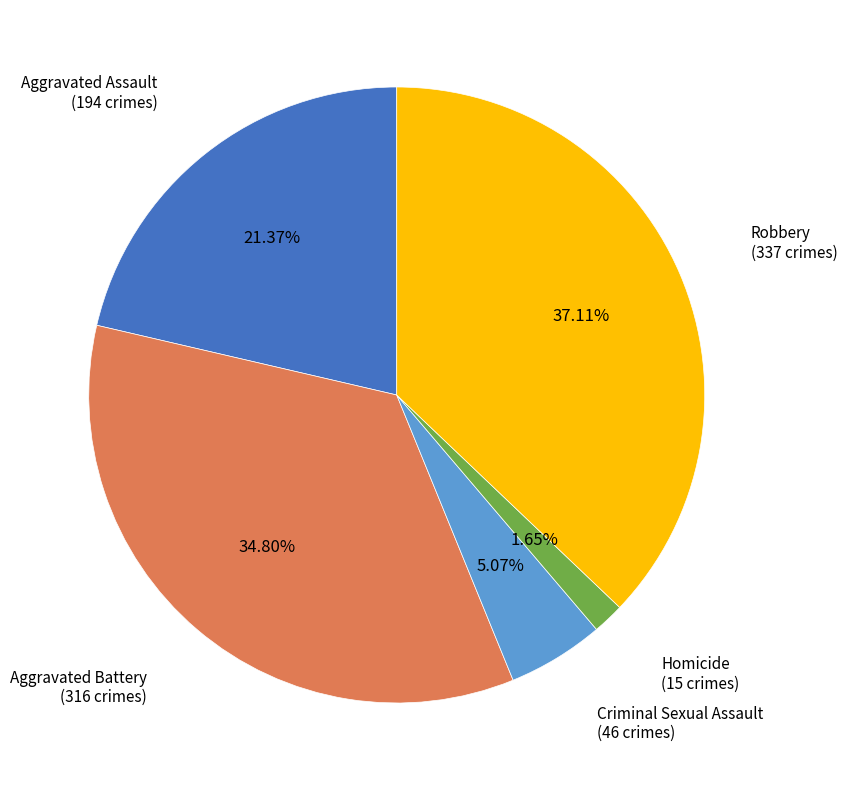

Which has a higher value, Aggravated Battery or Aggravated Assault?

Aggravated Battery